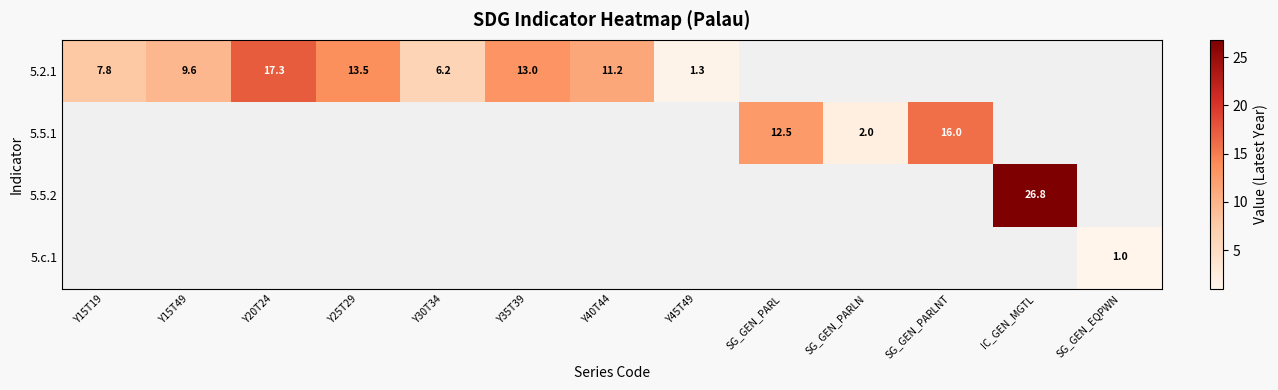

What is the difference between the 5.2.1 values at Y45T49 and Y15T19?

6.5